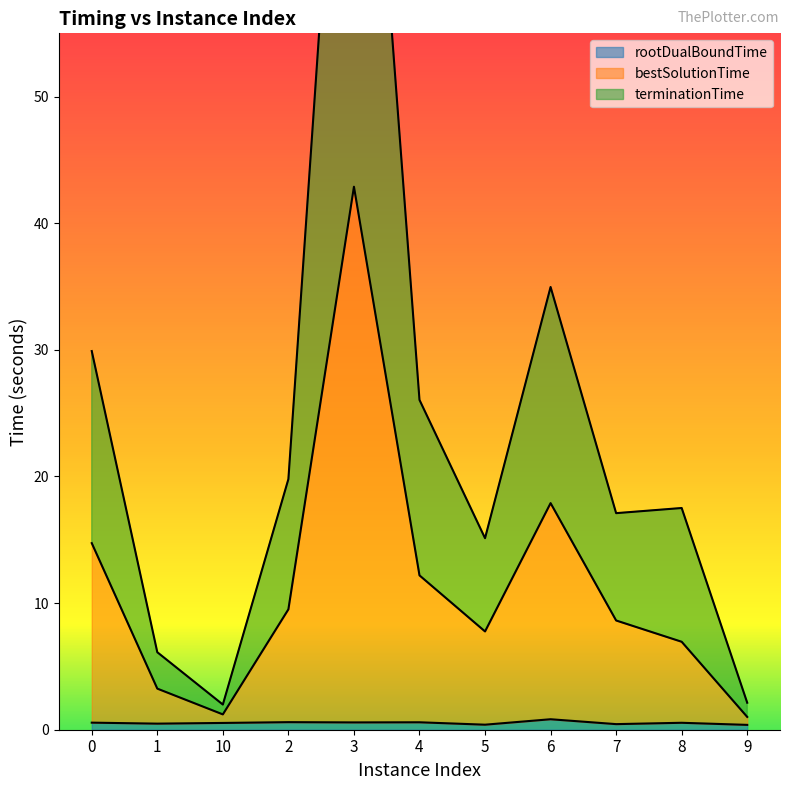

Read the bestSolutionTime value at 8.

6.9